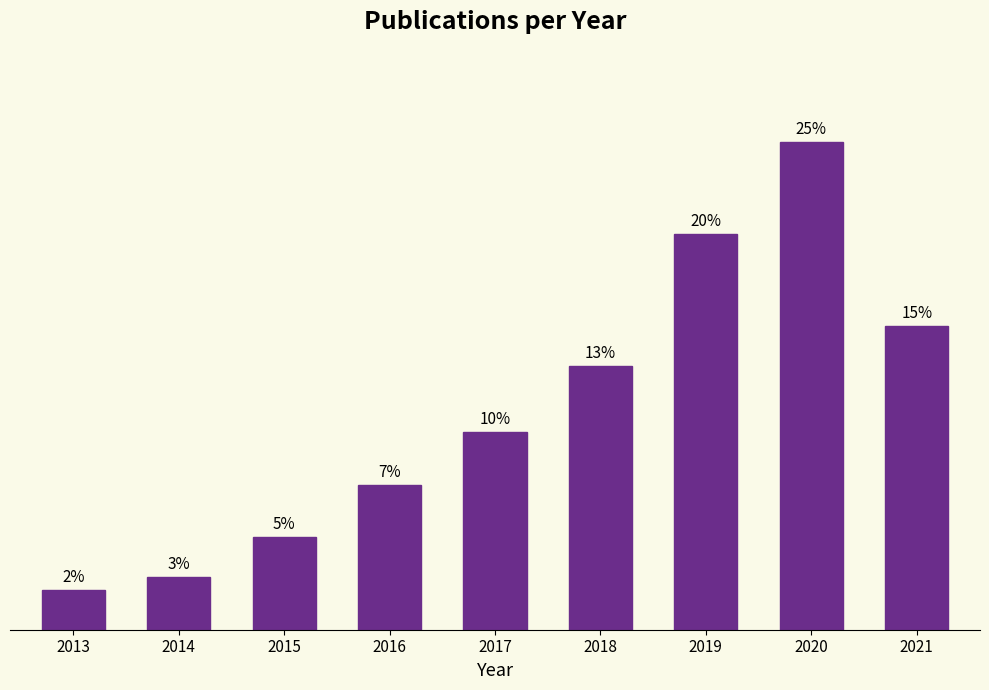

Are the bars horizontal?

No